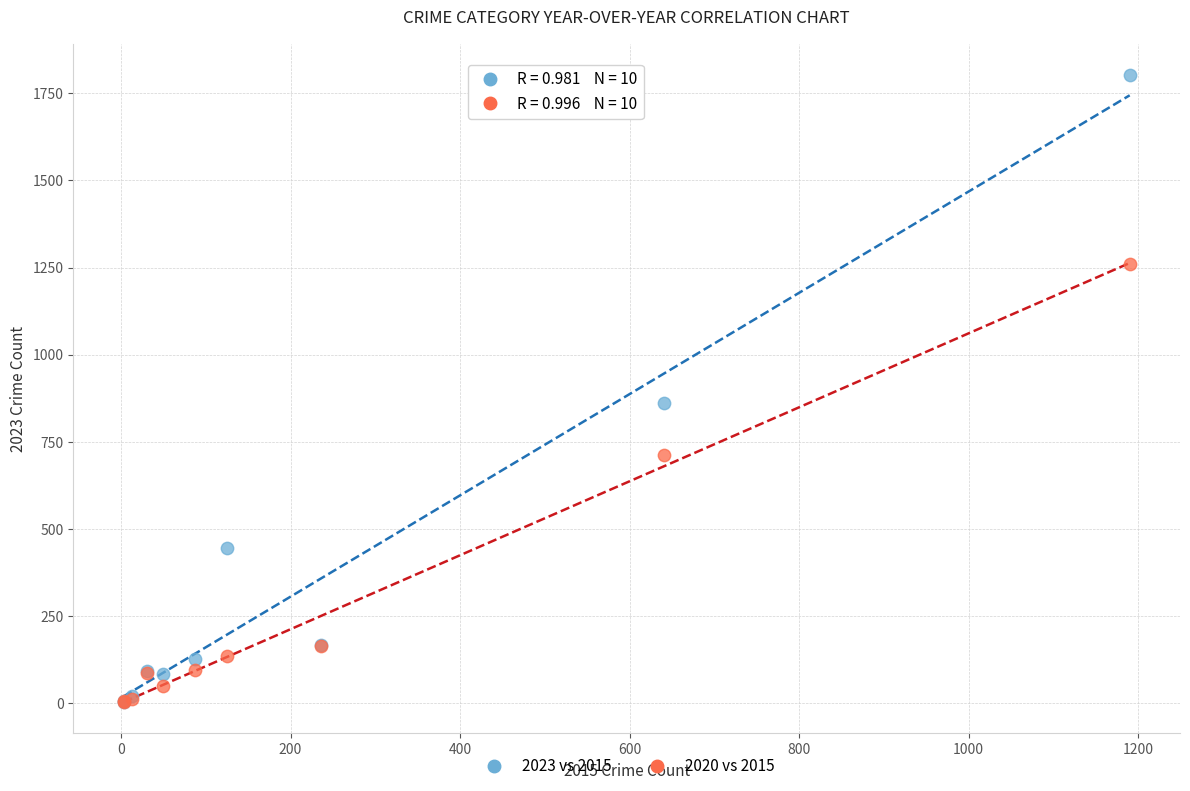

In the 2023 vs 2015 series, what Y value is closest to 903?

861